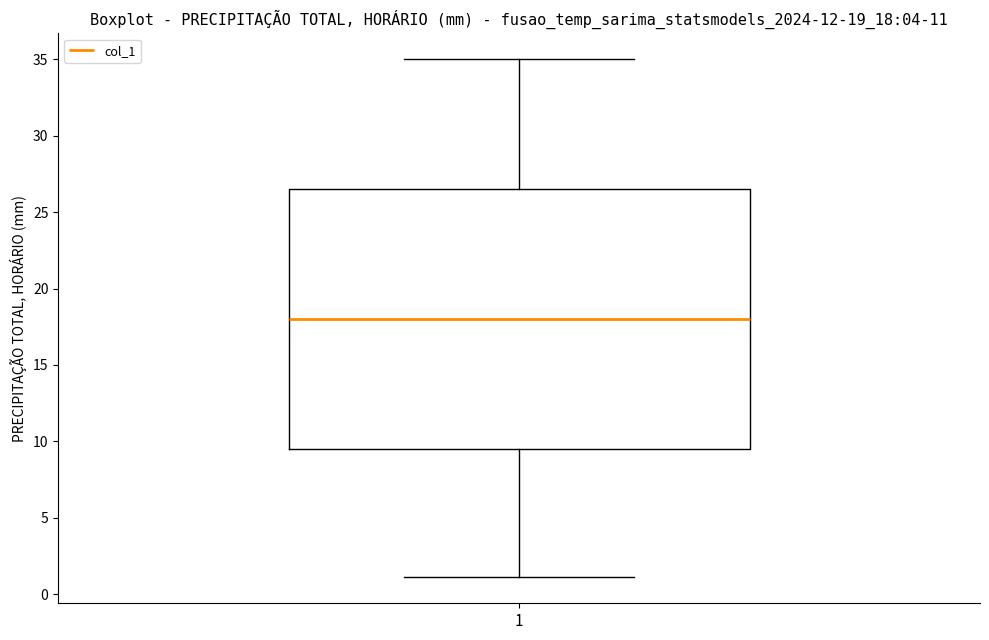

Where does the median line of the box at x = 1 sit on the y-axis? The values are not printed on the chart, so give them approximately, as read against the axis.

18.0